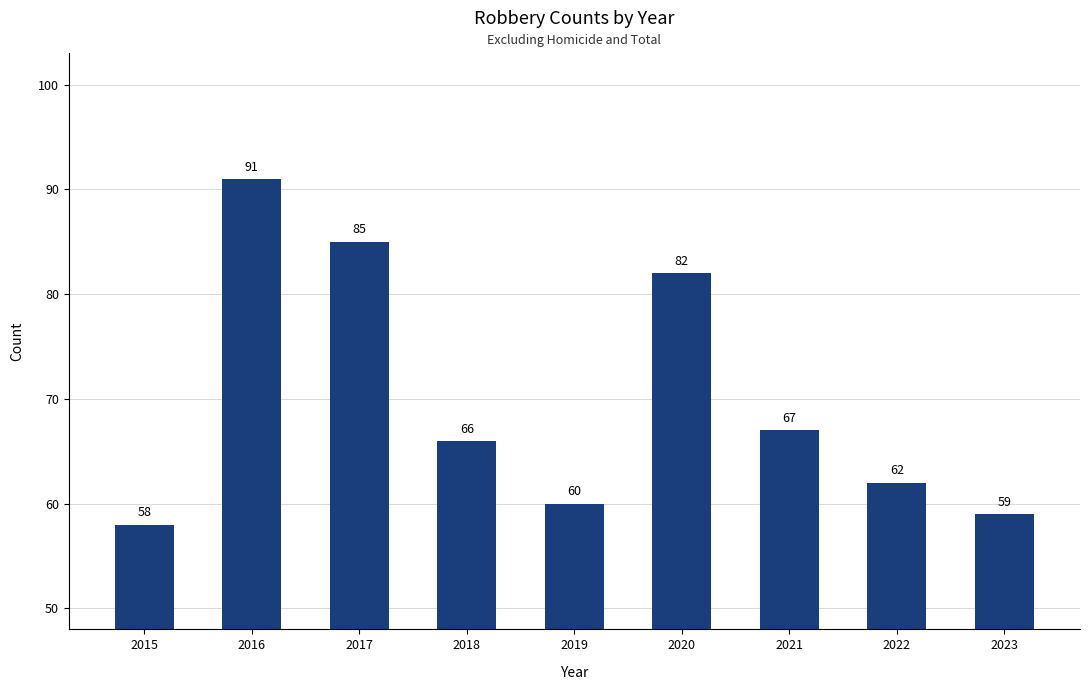

List the labels in order of value, largest first.

2016, 2017, 2020, 2021, 2018, 2022, 2019, 2023, 2015